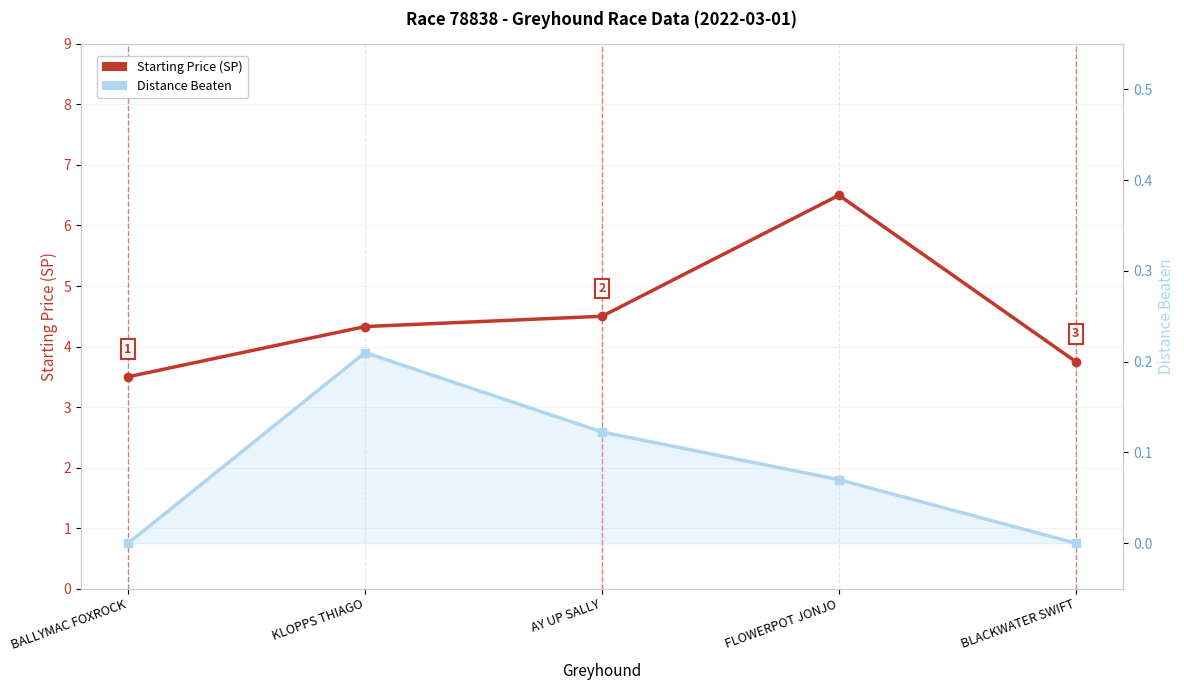

Reading left to right, list all the values displayed in this chart.

Starting Price (SP): 3.5	4.3	4.5	6.5	3.8
Distance Beaten: 0.0	0.2	0.1	0.1	0.0